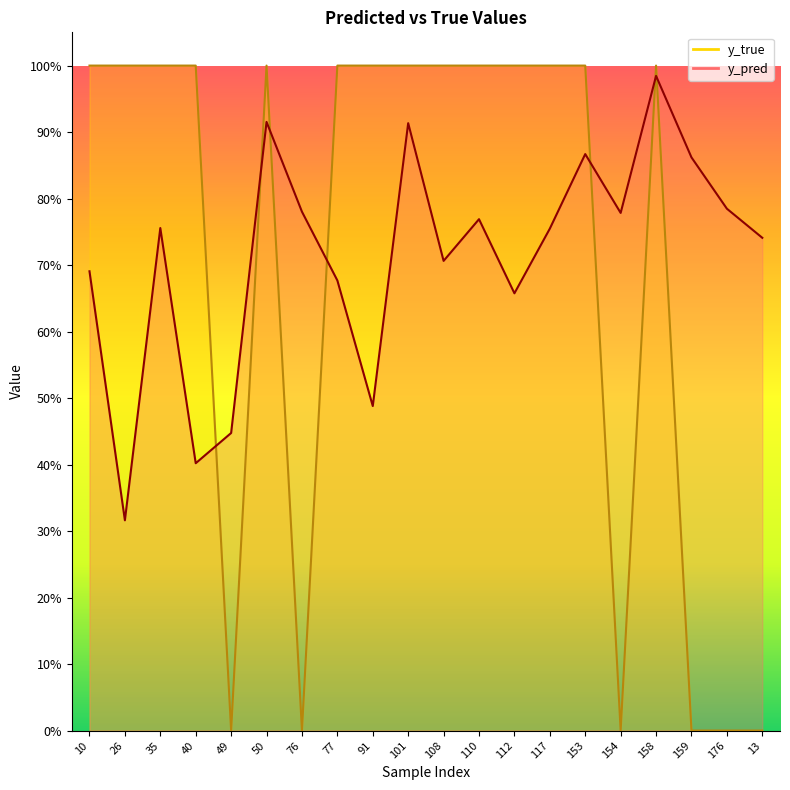

What is the difference between the maximum and minimum values in the y_true series?

1.0